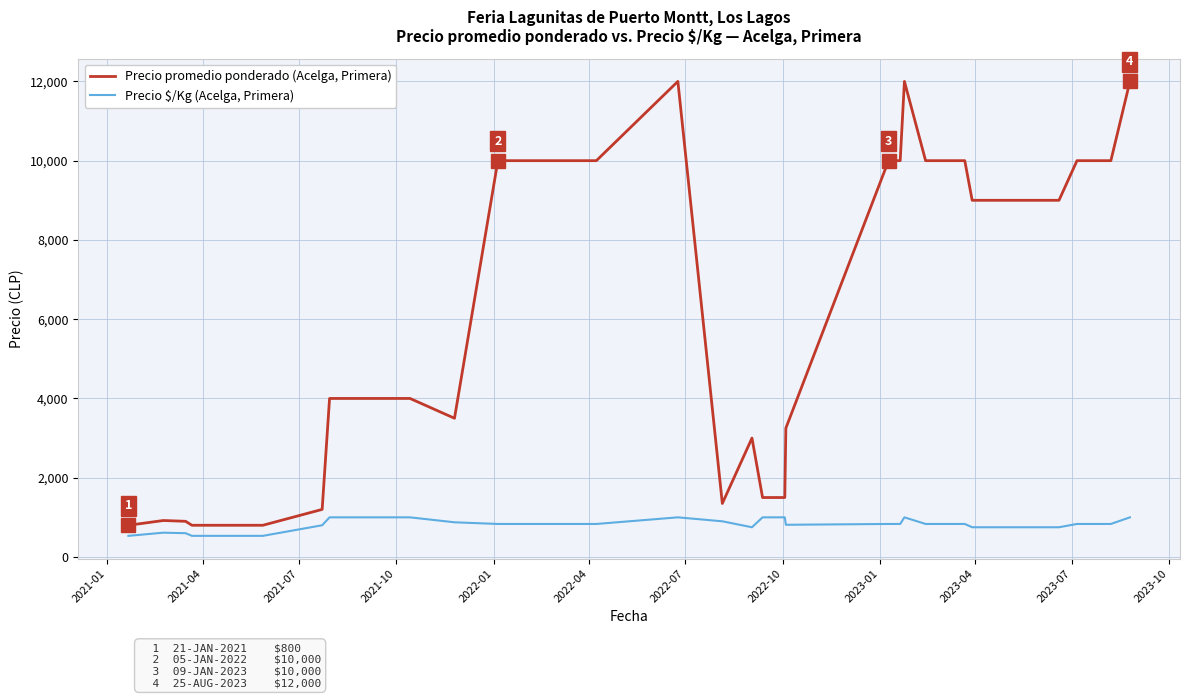

What is the highest value of the Precio $/Kg (Acelga, Primera) series?

1000